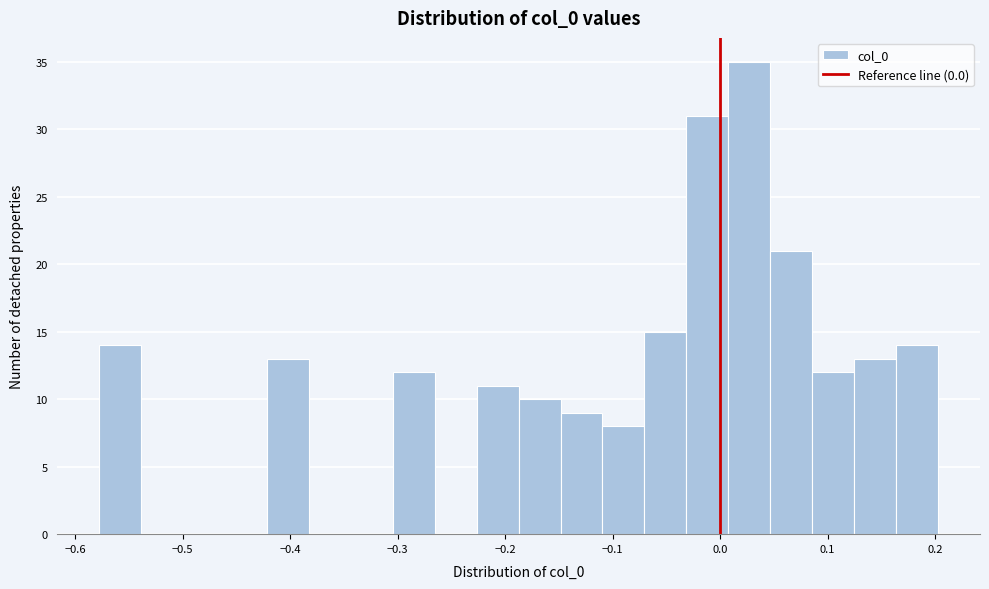

Read against the x-axis, roughly where is the centre of the tallest bar?

0.03